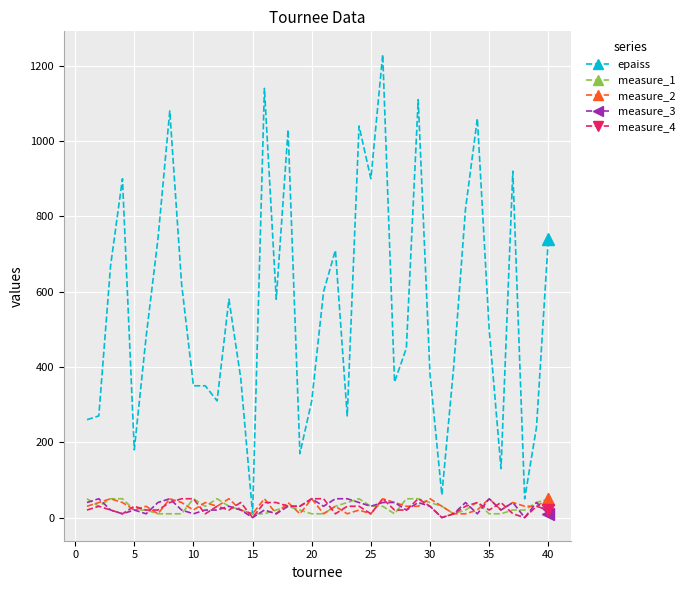

What is the greatest value displayed?

1230